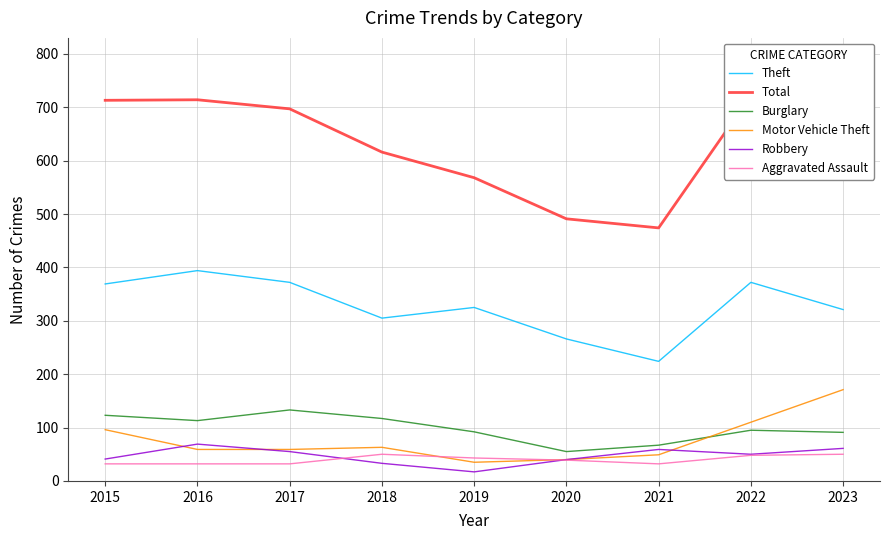

How many distinct data groups are displayed?

6